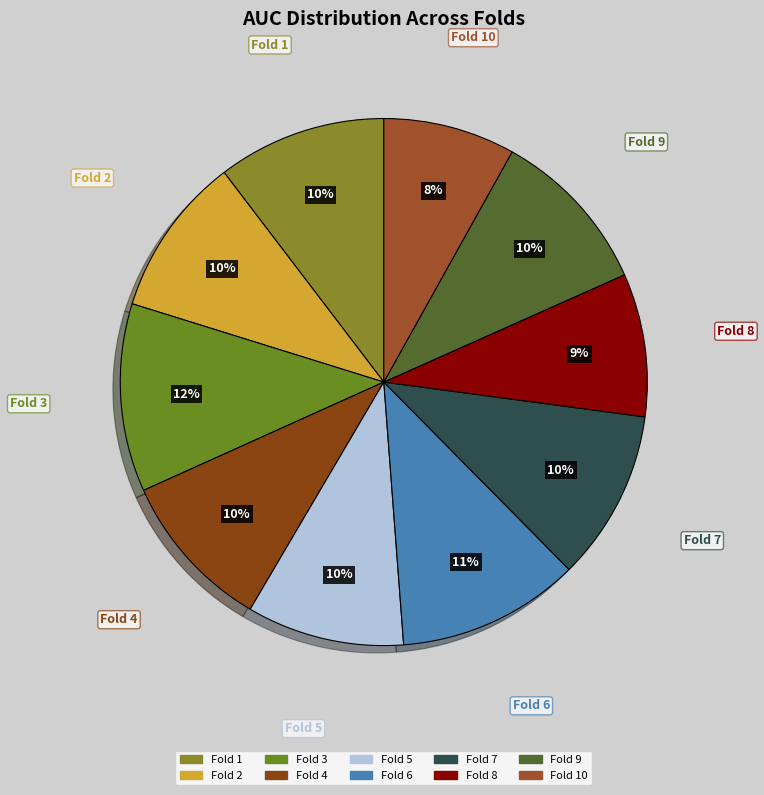

Count the number of slices in the pie.

10